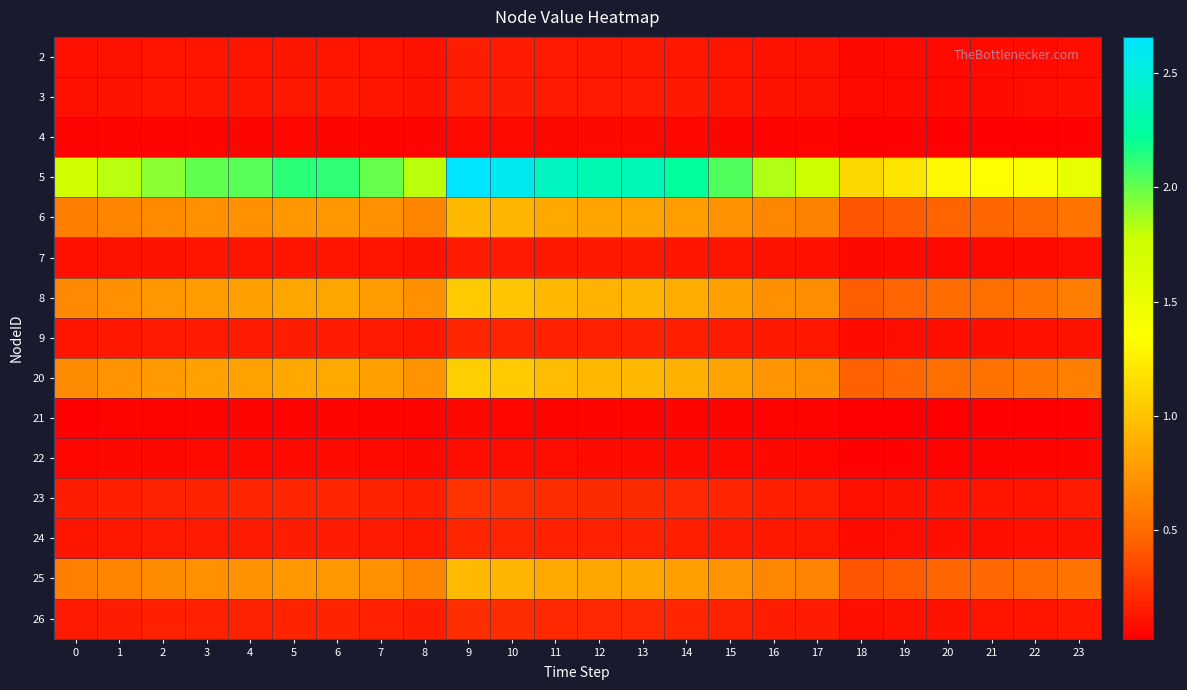

At how many categories does at least one series exceed 0?

24